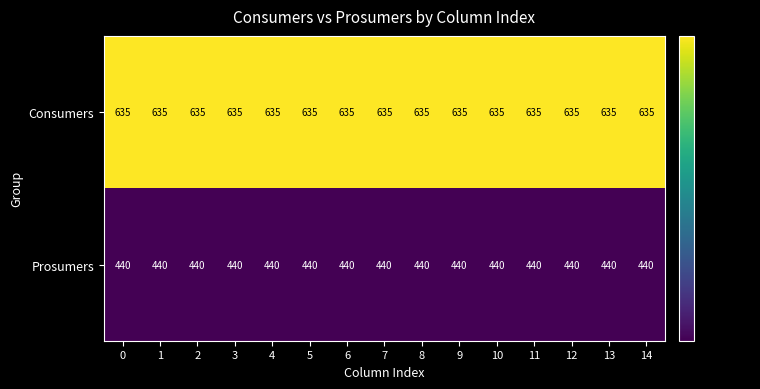

What is the total value across all series at 2?

1075